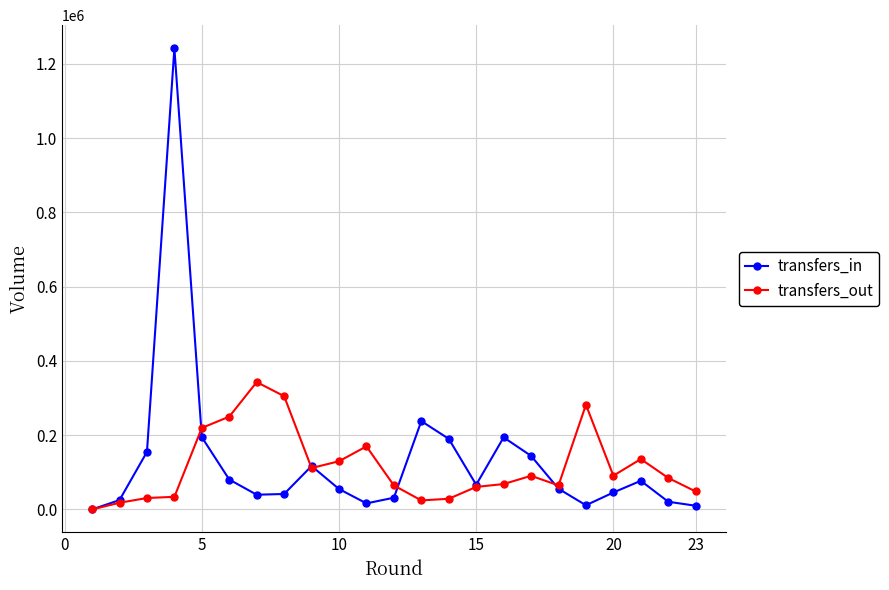

In transfers_in, how many points are higher than both neighbors (excluding endpoints)?

5